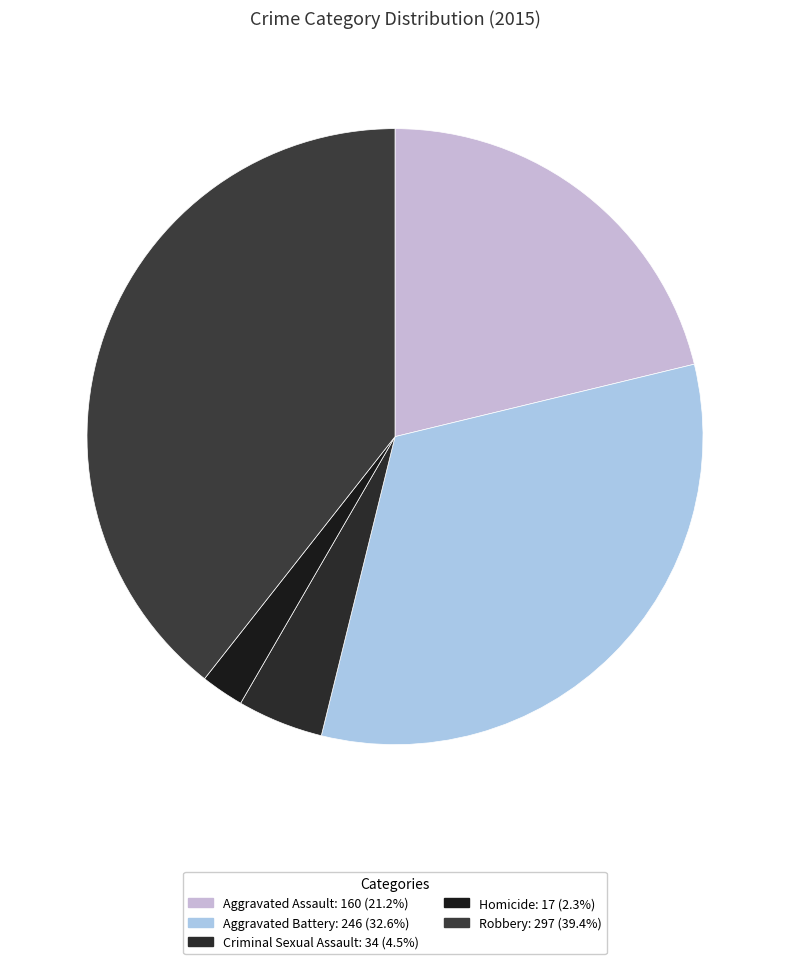

Which slice is the largest?

Robbery